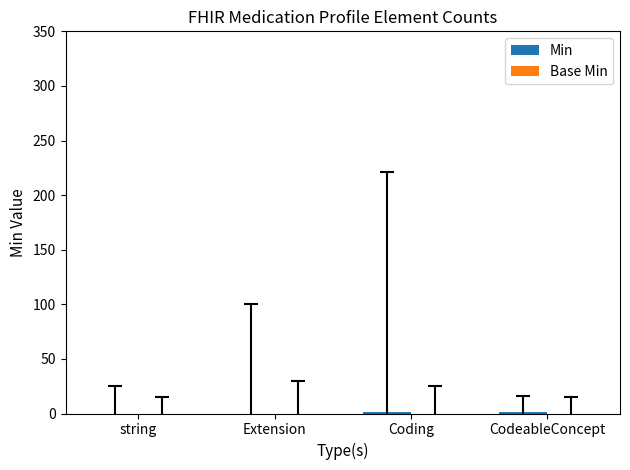

The chart shows a value of 0 at Extension. True or false?

True